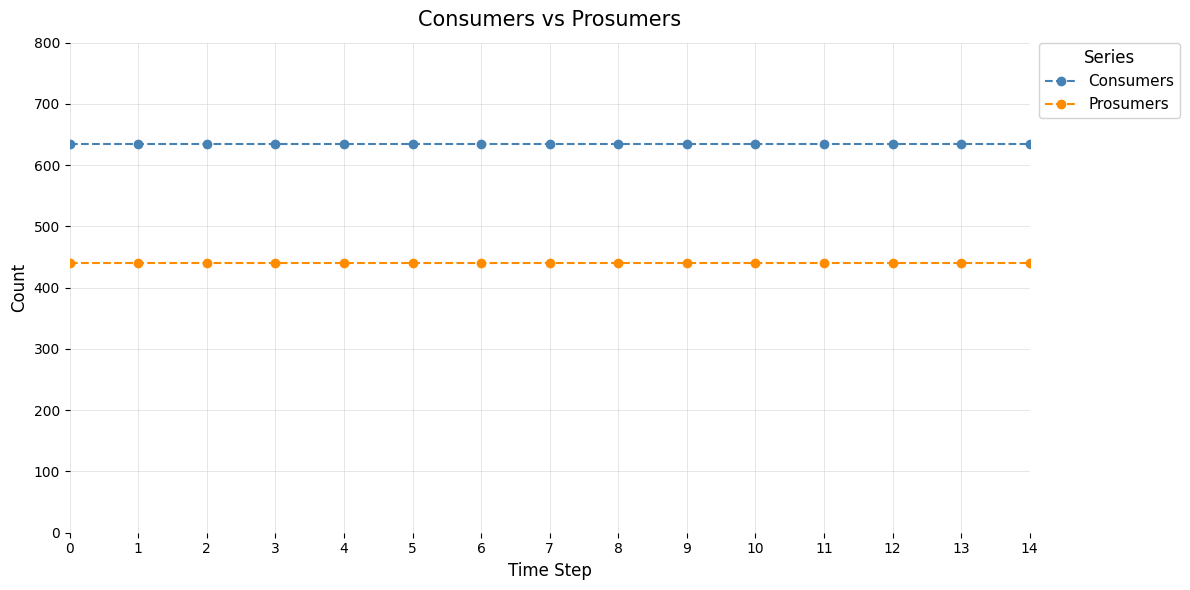

What are all the series names shown in the legend?

Consumers, Prosumers